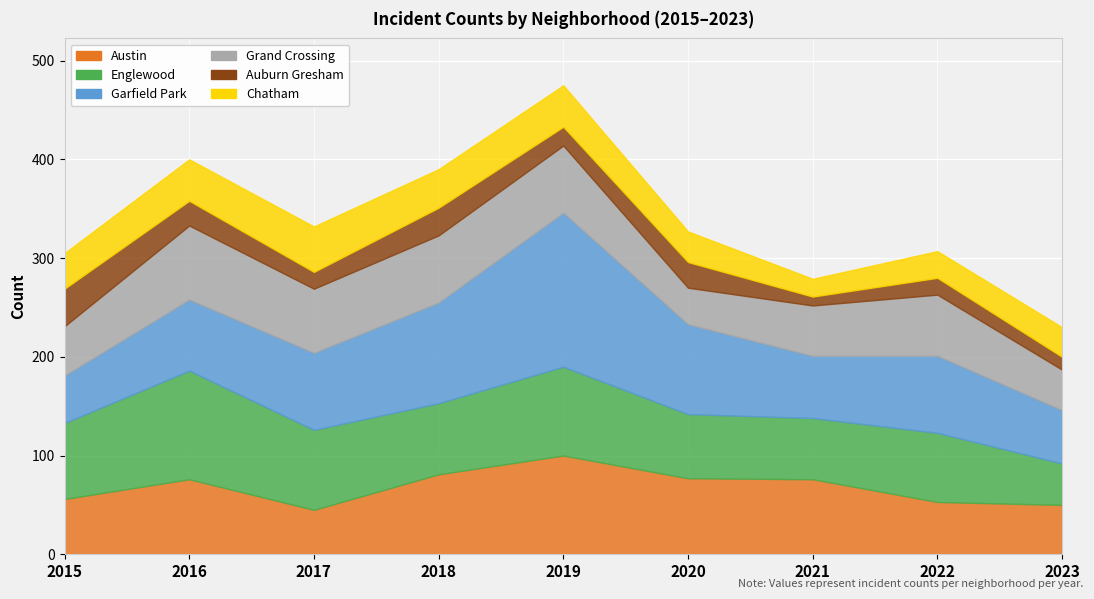

What is the total value across all series at 2021?

279